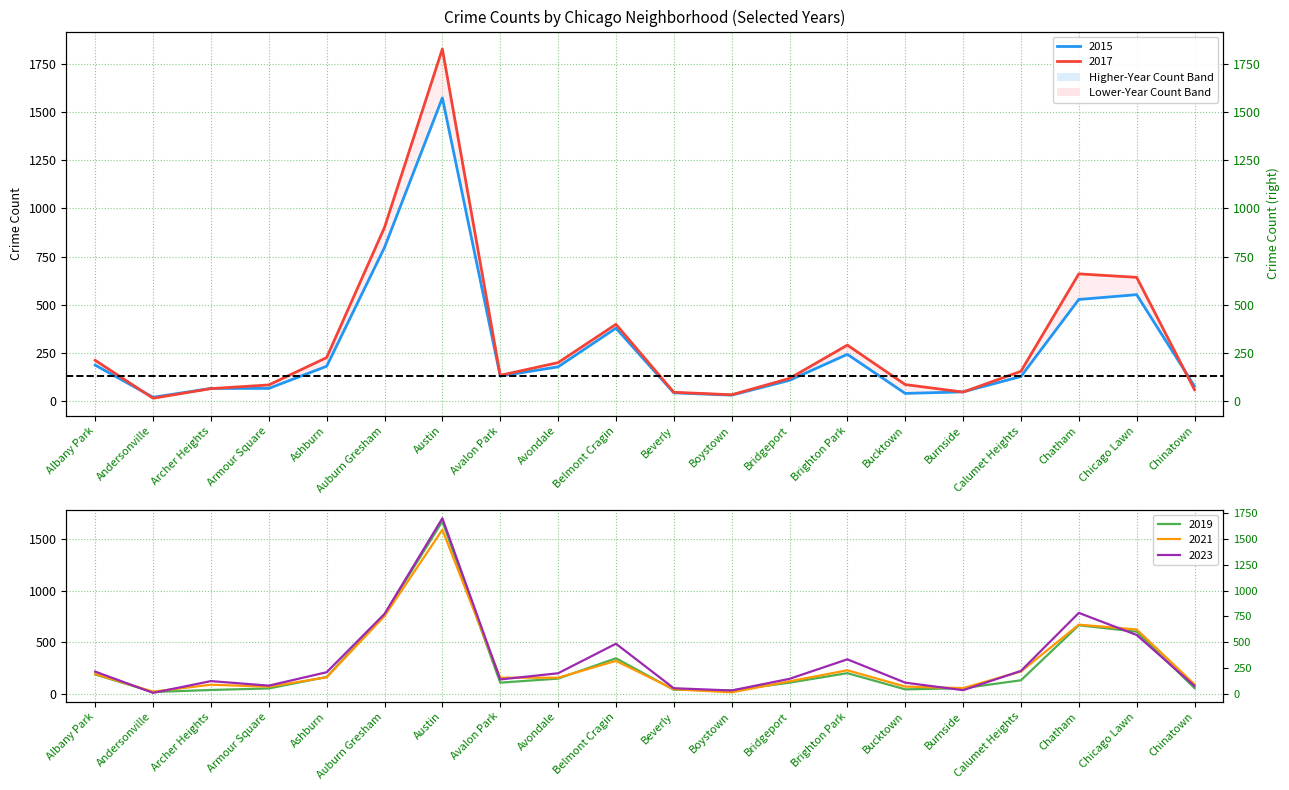

List the labels in order of 2015 value, smallest first.

Andersonville, Boystown, Bucktown, Beverly, Burnside, Archer Heights, Armour Square, Chinatown, Bridgeport, Calumet Heights, Avalon Park, Avondale, Ashburn, Albany Park, Brighton Park, Belmont Cragin, Chatham, Chicago Lawn, Auburn Gresham, Austin